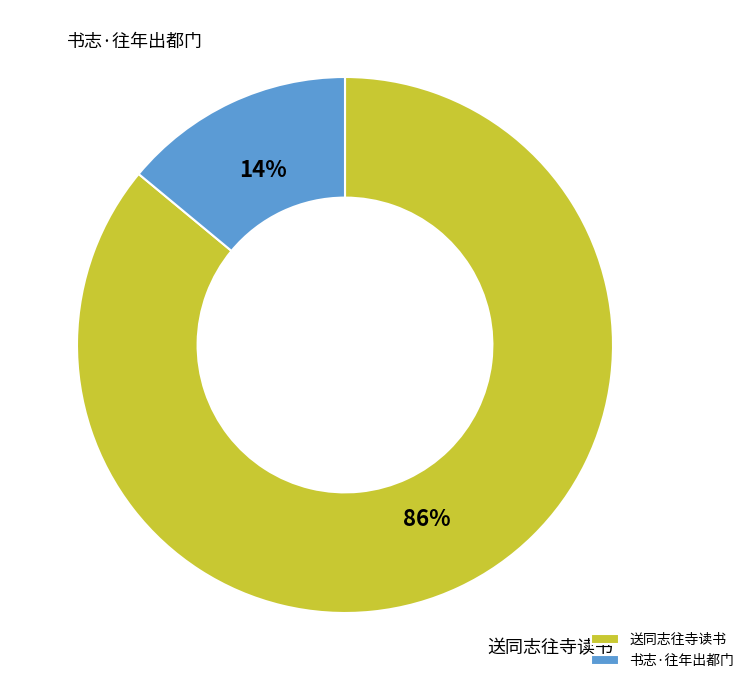

What percentage is the 书志·往年出都门 slice, to the nearest percent?

14%